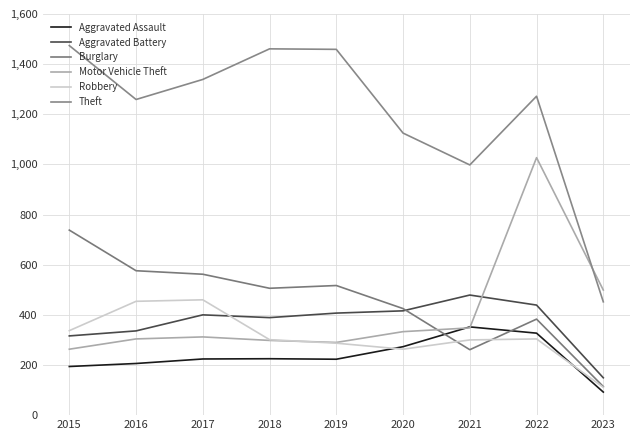

Between which two adjacent categories do Burglary and Aggravated Assault first intersect?

2020 and 2021